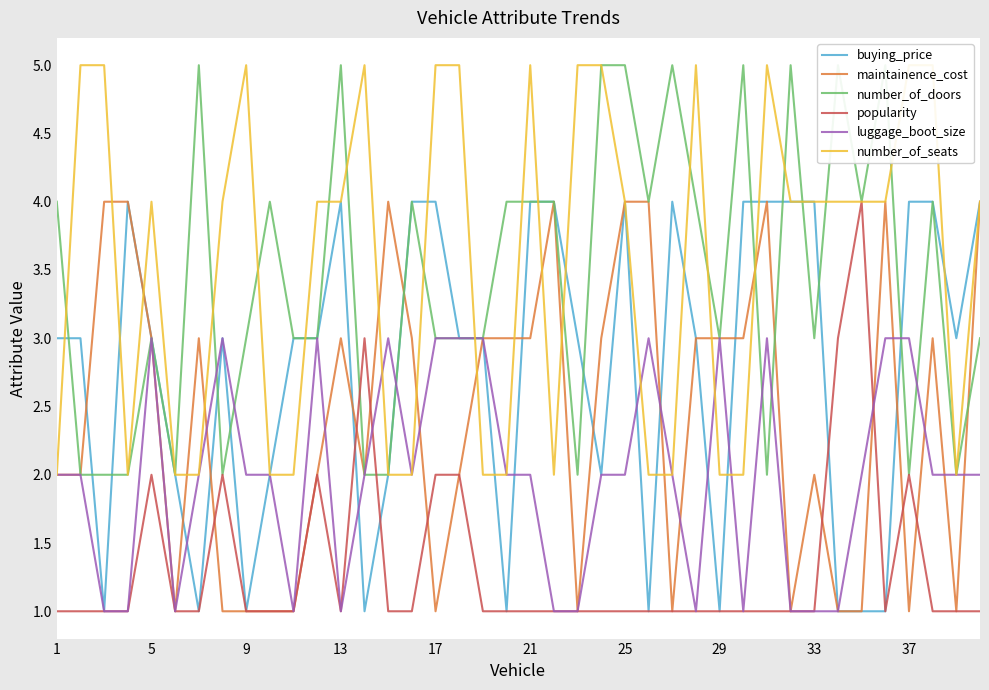

In buying_price, how many points are lower than both neighbors (excluding endpoints)?

9